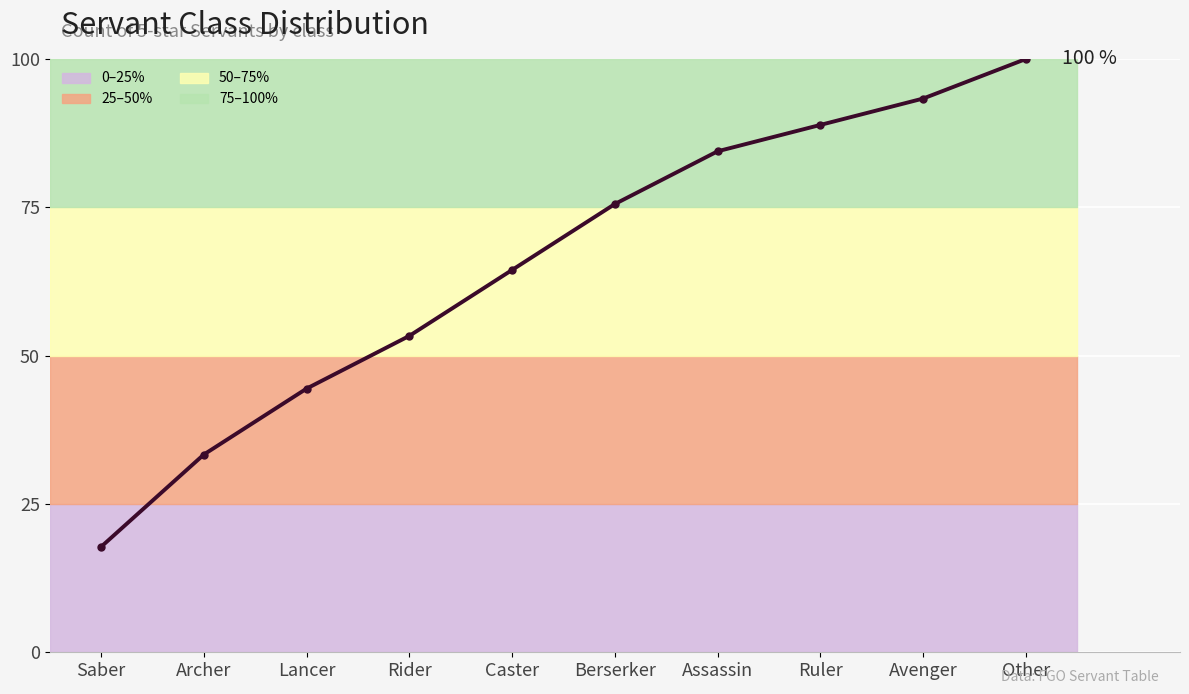

What is the label of the 9th point from the left?

Avenger